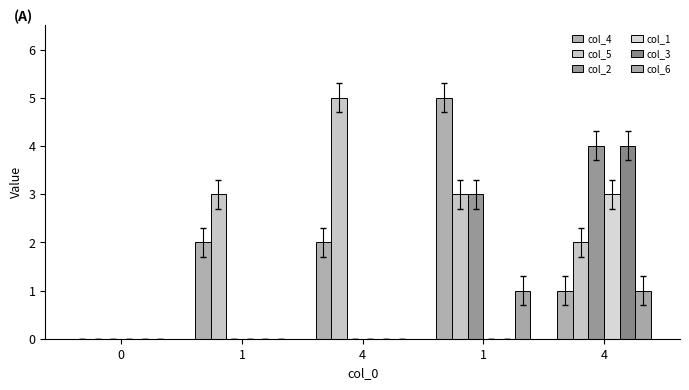

Read the col_5 value at 4.

2